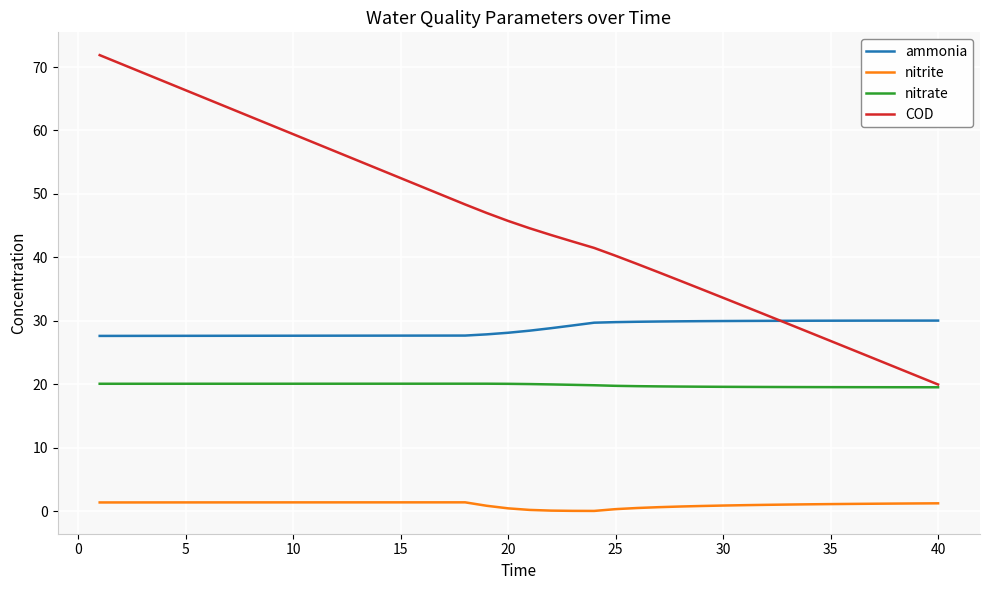

Which series has the widest spread of values?

COD